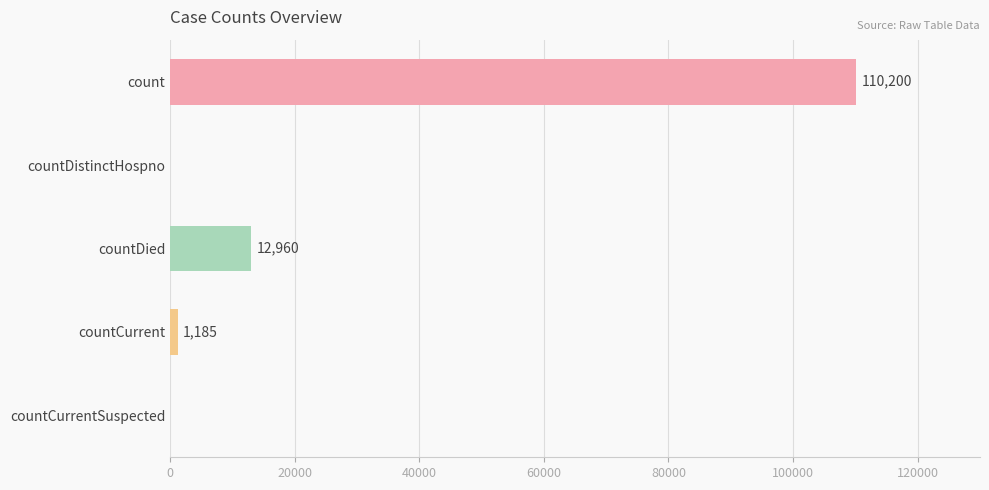

Does the chart contain stacked bars?

No